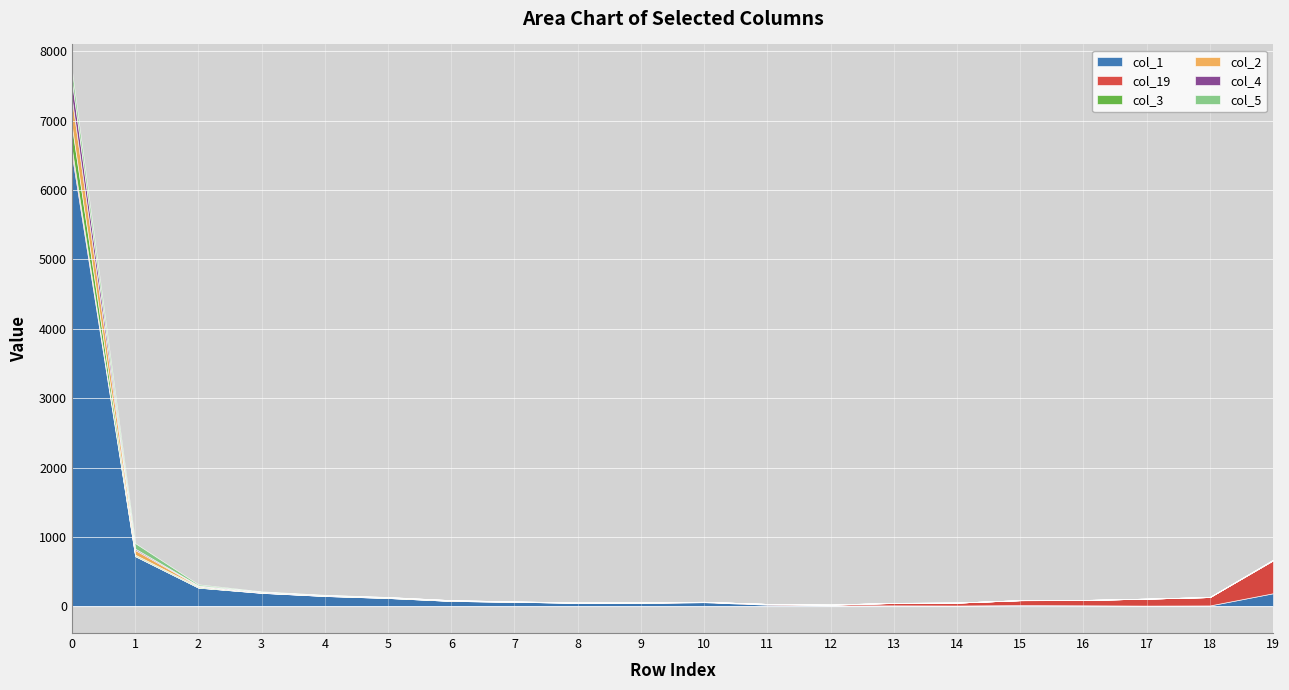

What are all the series names shown in the legend?

col_1, col_19, col_3, col_2, col_4, col_5